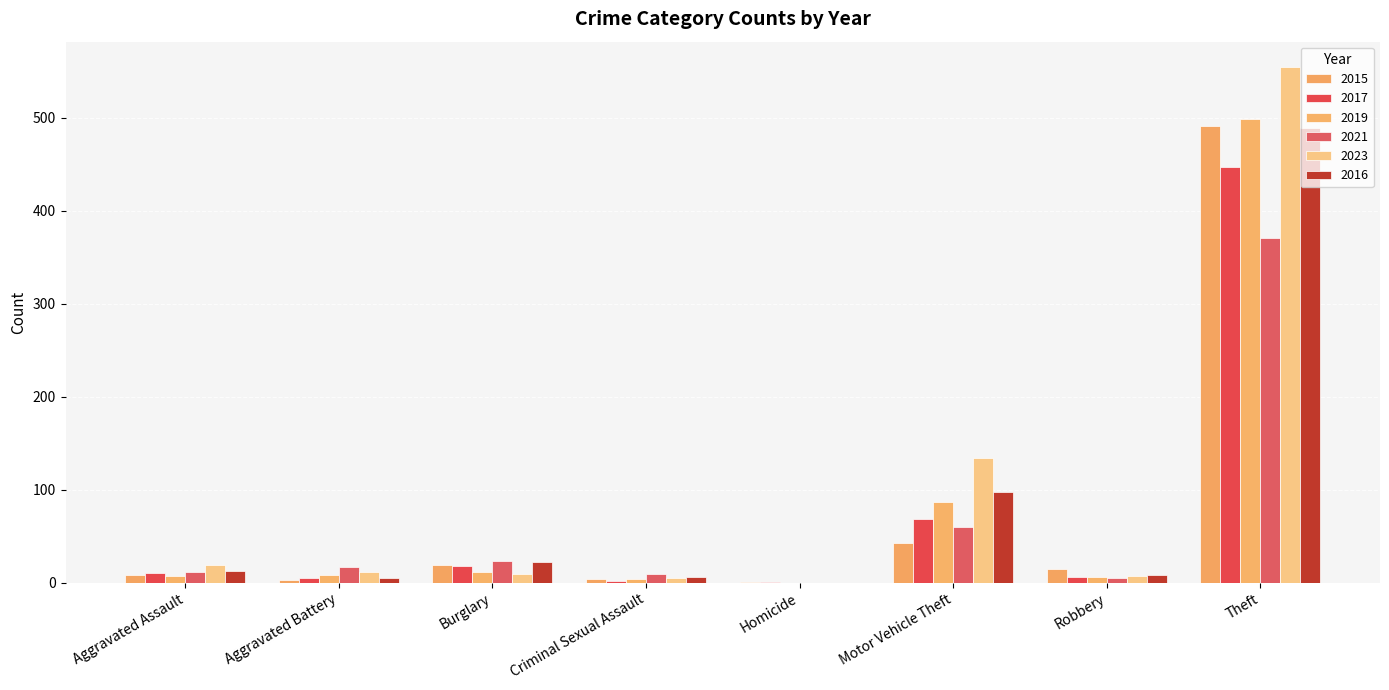

Between Homicide and Robbery, which is larger?

Robbery